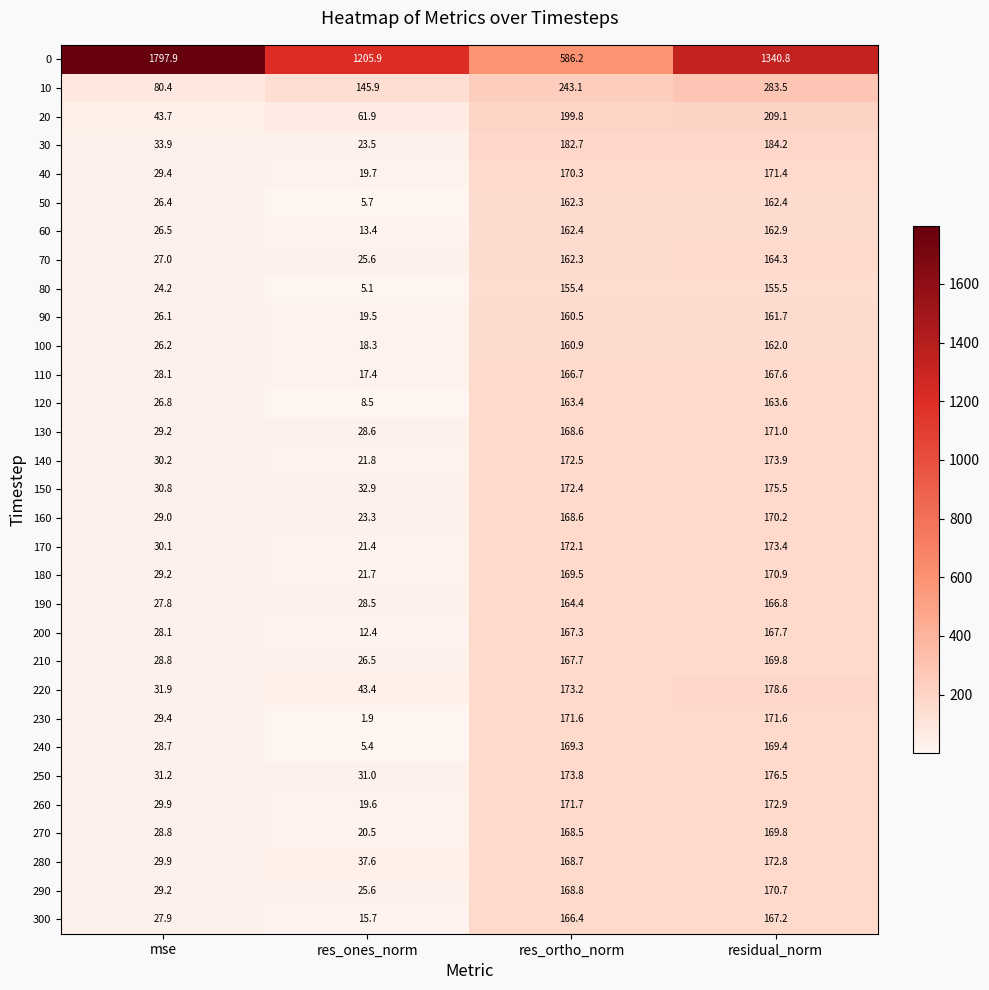

Count the number of categories in the chart.

4